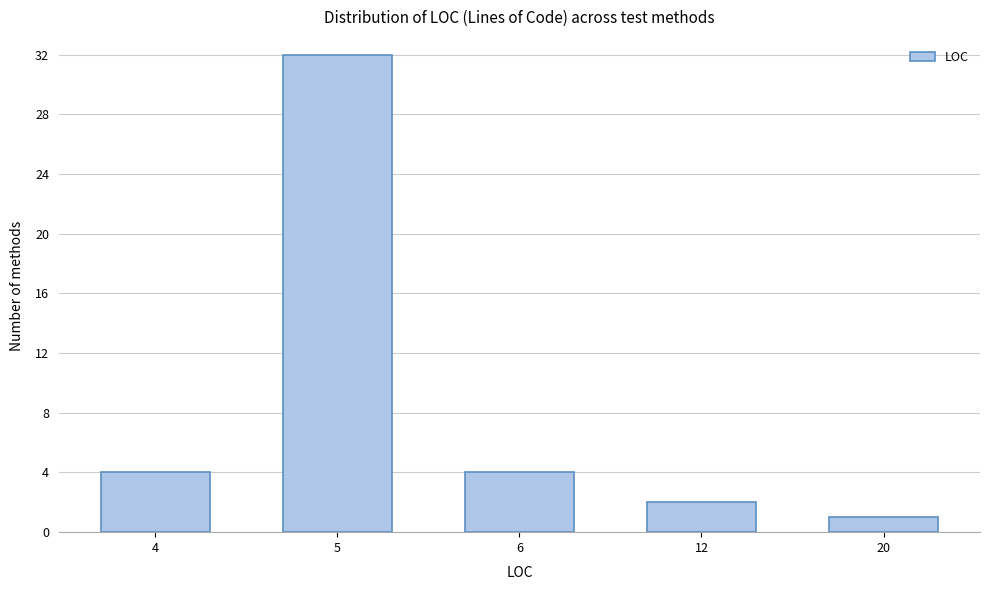

Reading left to right, transcribe all the data shown in this chart.

4	32	4	2	1